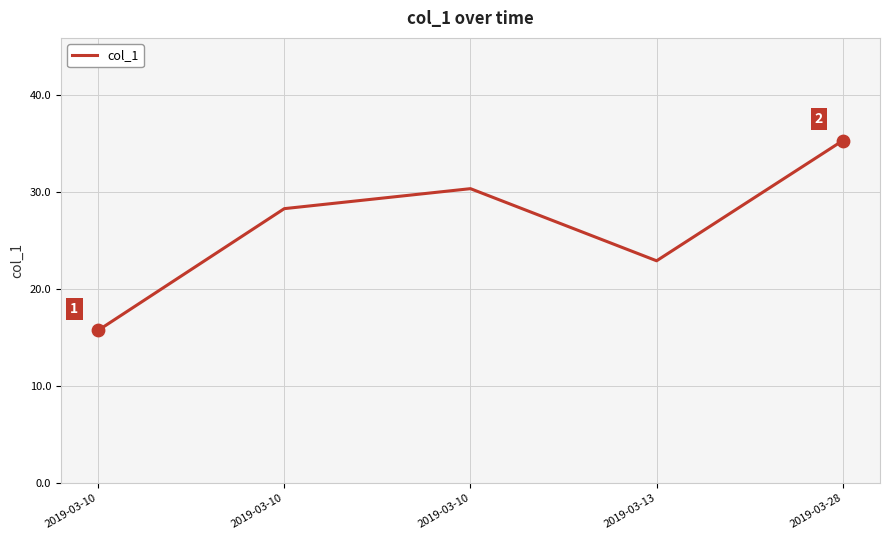

Between 2019-03-10 and 2019-03-10, which is larger?

2019-03-10